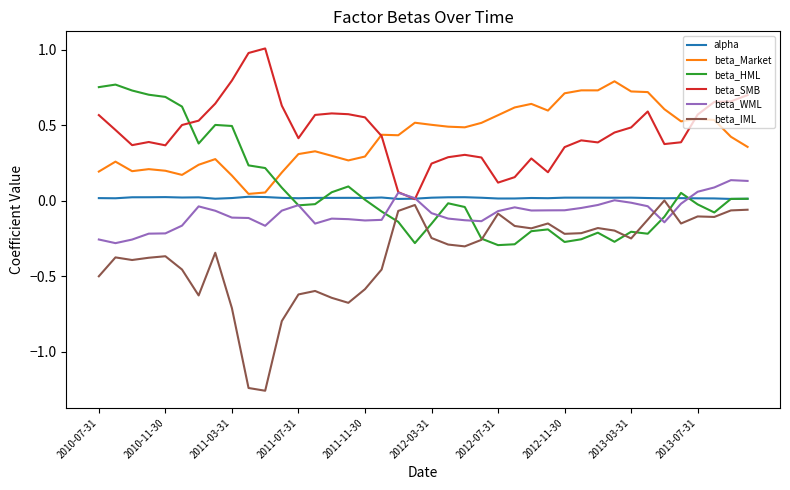

Which series has the largest range (max minus min)?

beta_IML